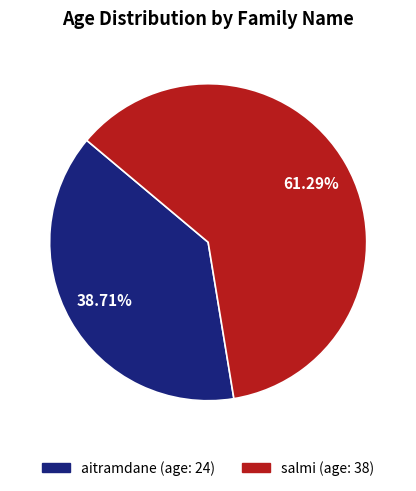

What percentage is the aitramdane slice, to the nearest percent?

39%